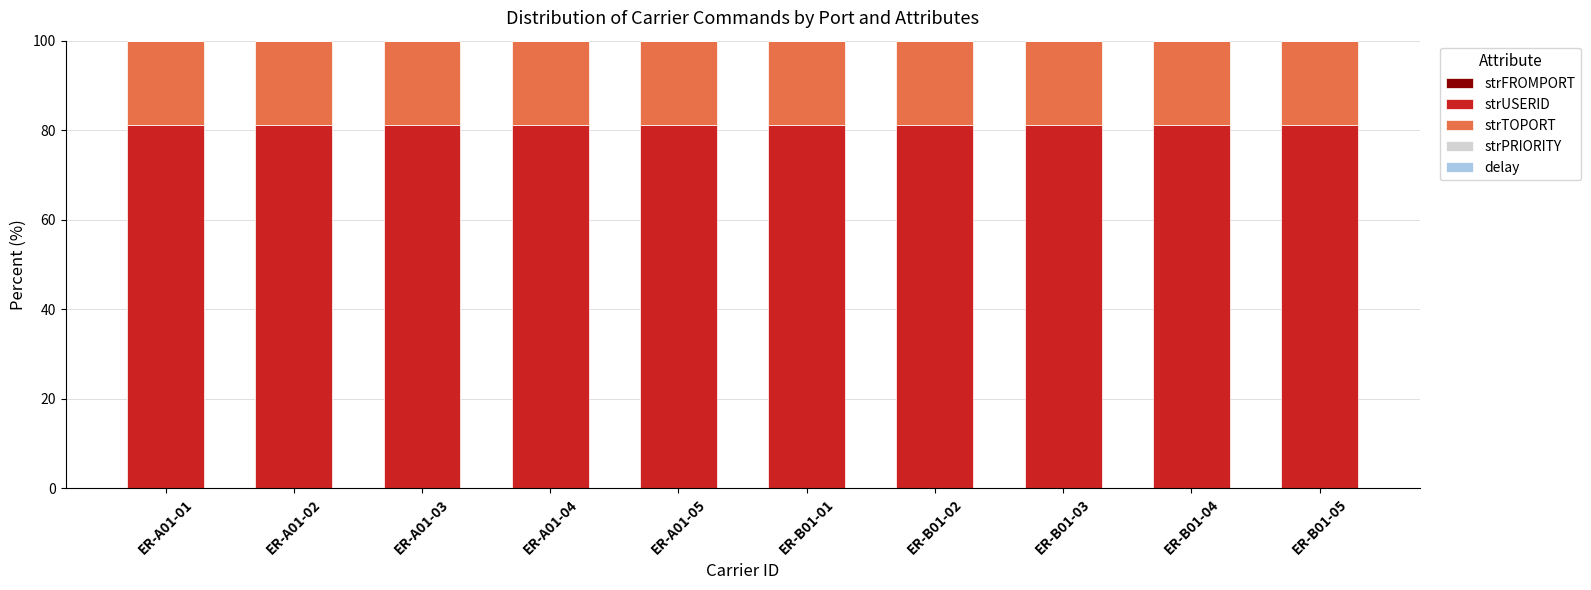

Which has a higher value, ER-B01-05 or ER-A01-05?

ER-B01-05